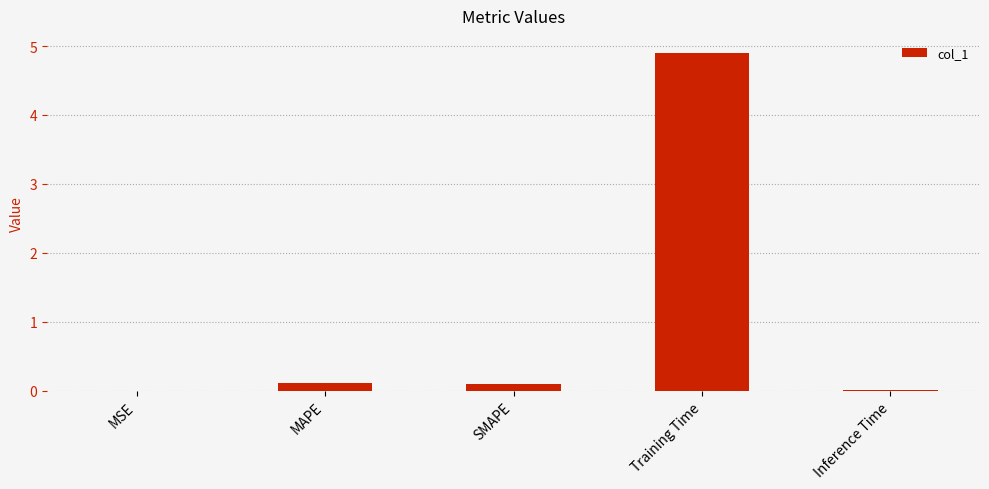

What is the sum of all values?

5.1